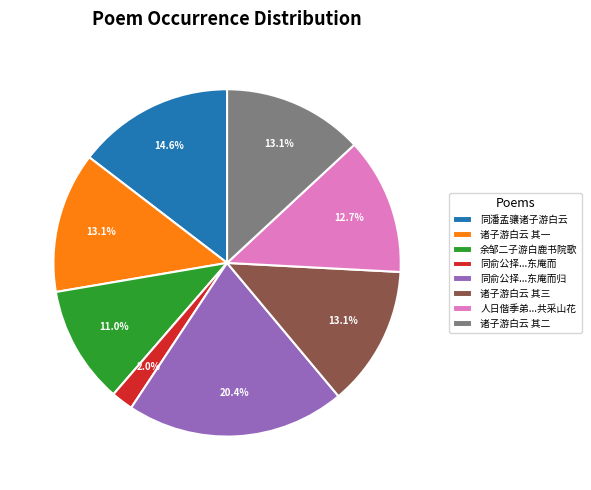

To the nearest percent, what is the average slice percentage?

12%